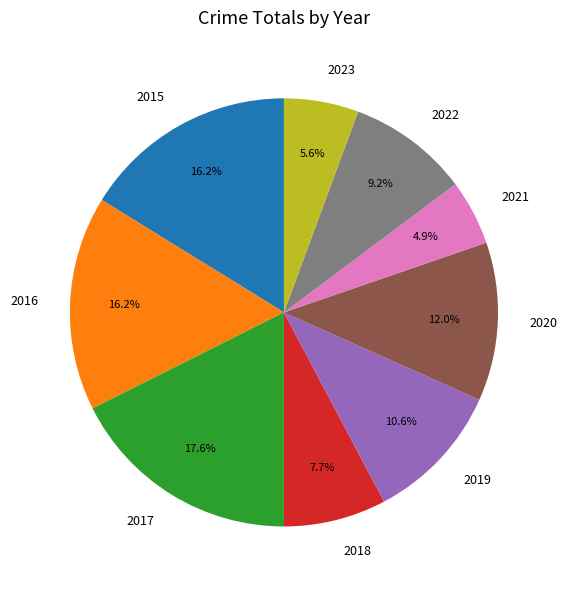

To the nearest percent, what is the average slice percentage?

11%